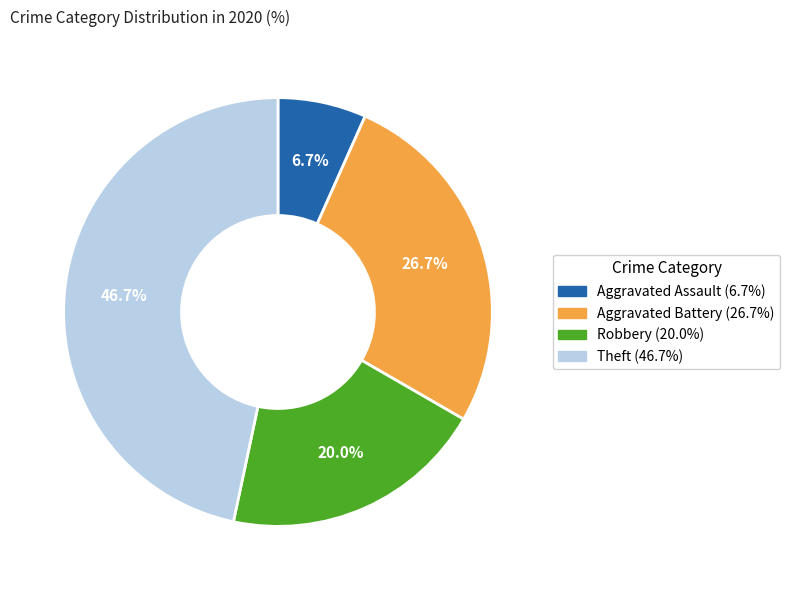

The Aggravated Battery slice represents 40% of the pie. True or false?

False